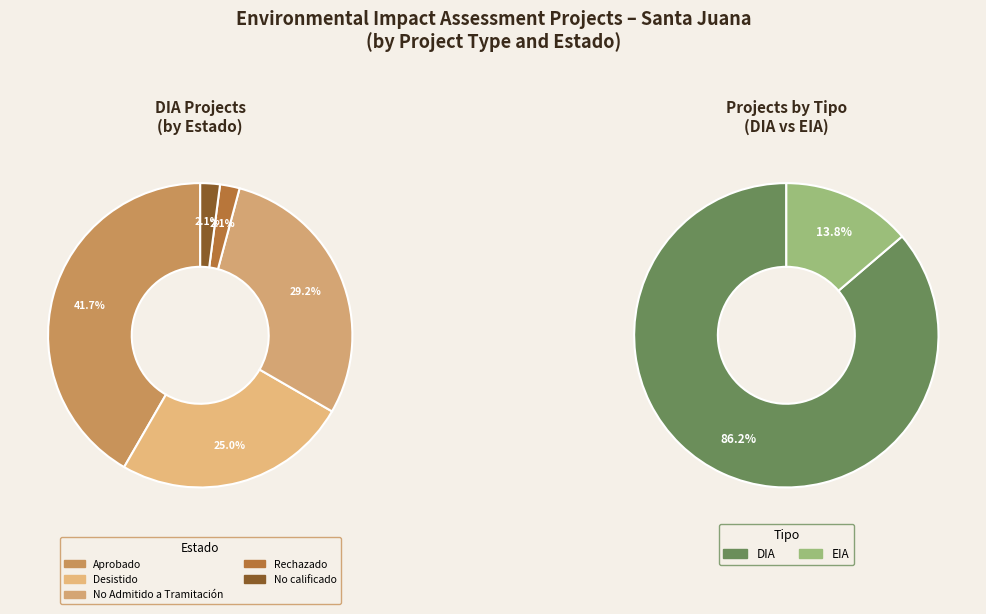

To the nearest percent, what is the combined percentage of EIA and DIA?

100%